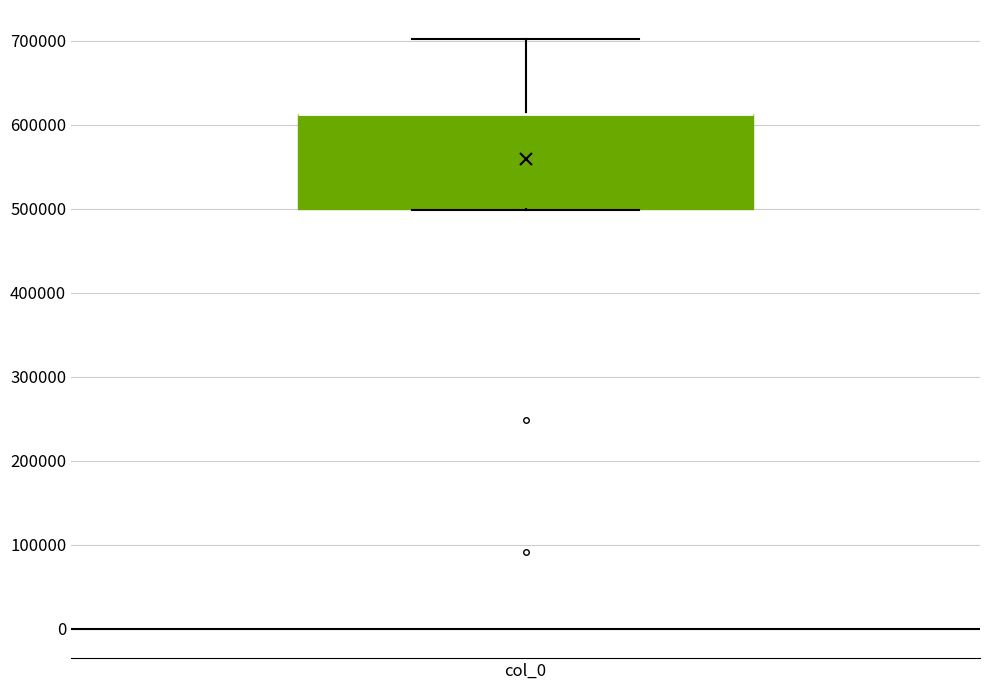

Transcribe this box plot: give where the median line is, the range the box spans, and where the two whiskers end, as read against the y-axis. The values are not printed on the chart, so give them approximately, as read against the axis.

median 610000 (drawn on the box's upper edge), box 500000 to 610000, whiskers 500000 to 700000